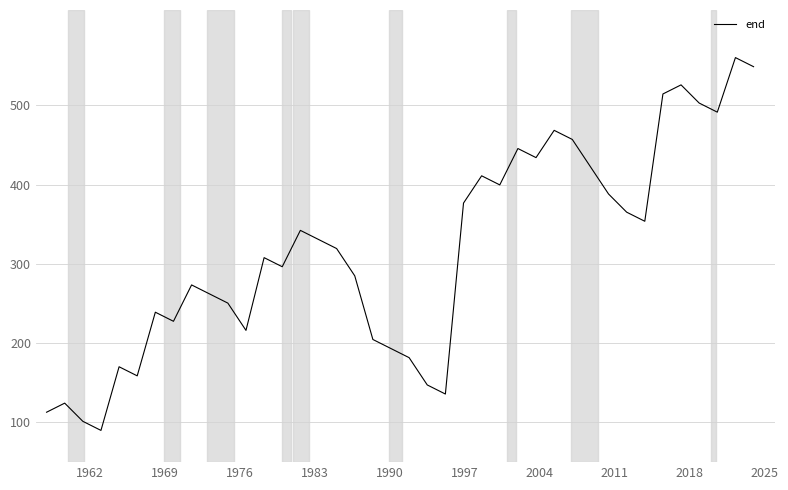

What is the greatest value displayed?

560.0